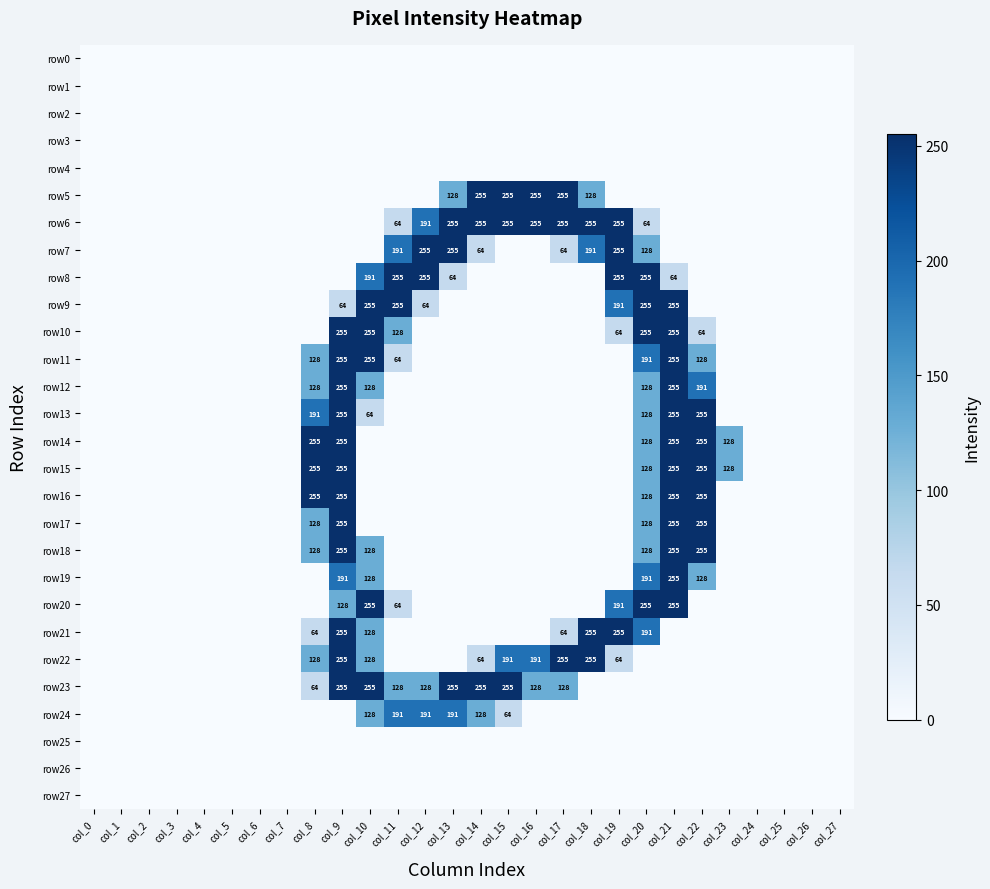

True or false: row10 has a value of 255 at col_20.

True